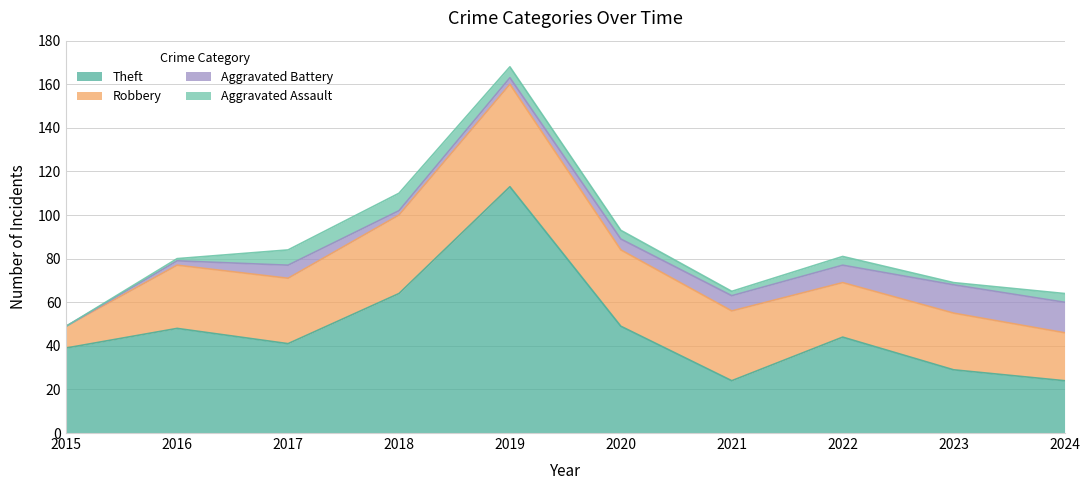

Reading left to right, extract all data points from this chart.

Theft: 2015=39	2016=48	2017=41	2018=64	2019=113	2020=49	2021=24	2022=44	2023=29	2024=24
Robbery: 2015=10	2016=29	2017=30	2018=36	2019=47	2020=35	2021=32	2022=25	2023=26	2024=22
Aggravated Battery: 2015=0	2016=2	2017=6	2018=2	2019=3	2020=5	2021=7	2022=8	2023=13	2024=14
Aggravated Assault: 2015=0	2016=1	2017=7	2018=8	2019=5	2020=4	2021=2	2022=4	2023=1	2024=4